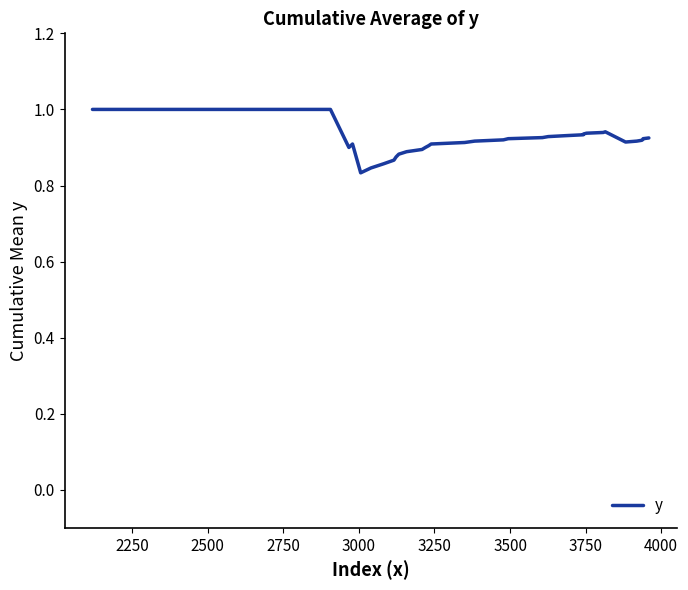

What is the greatest value displayed?

1.0